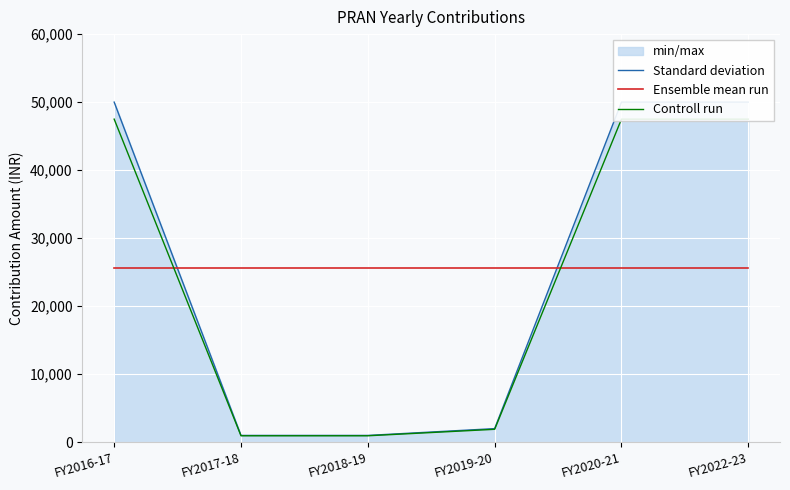

Rank the series at FY2019-20 from lowest to highest value.

Controll run, Standard deviation, Ensemble mean run